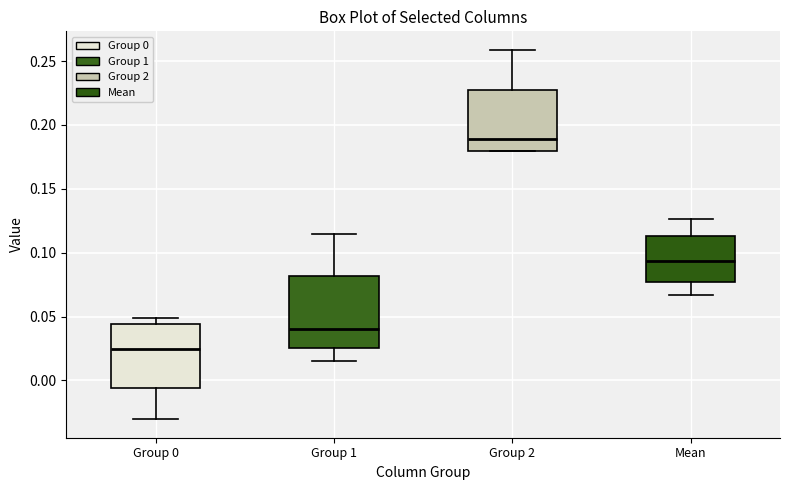

Where is the upper edge of the box for Group 2 on the y-axis? The values are not printed on the chart, so give them approximately, as read against the axis.

0.225